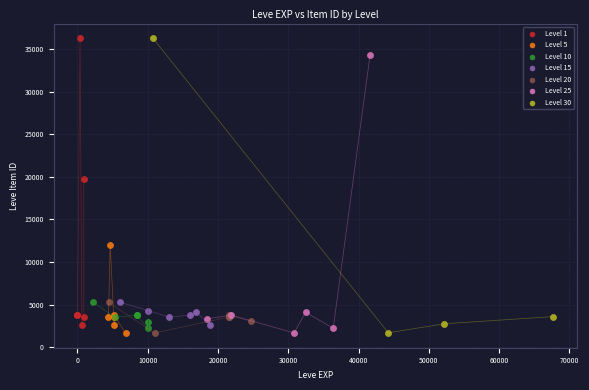

What are all the series names shown in the legend?

Level 1, Level 5, Level 10, Level 15, Level 20, Level 25, Level 30